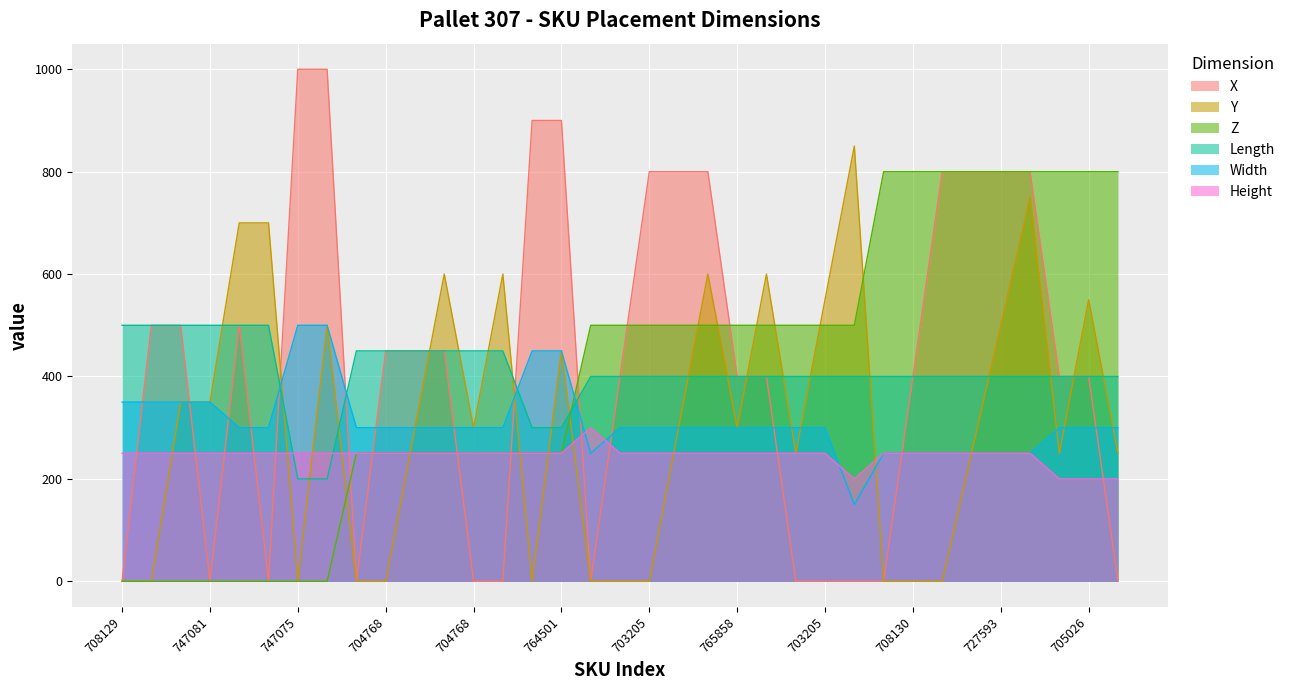

How many values in the Y series are below 300?

16